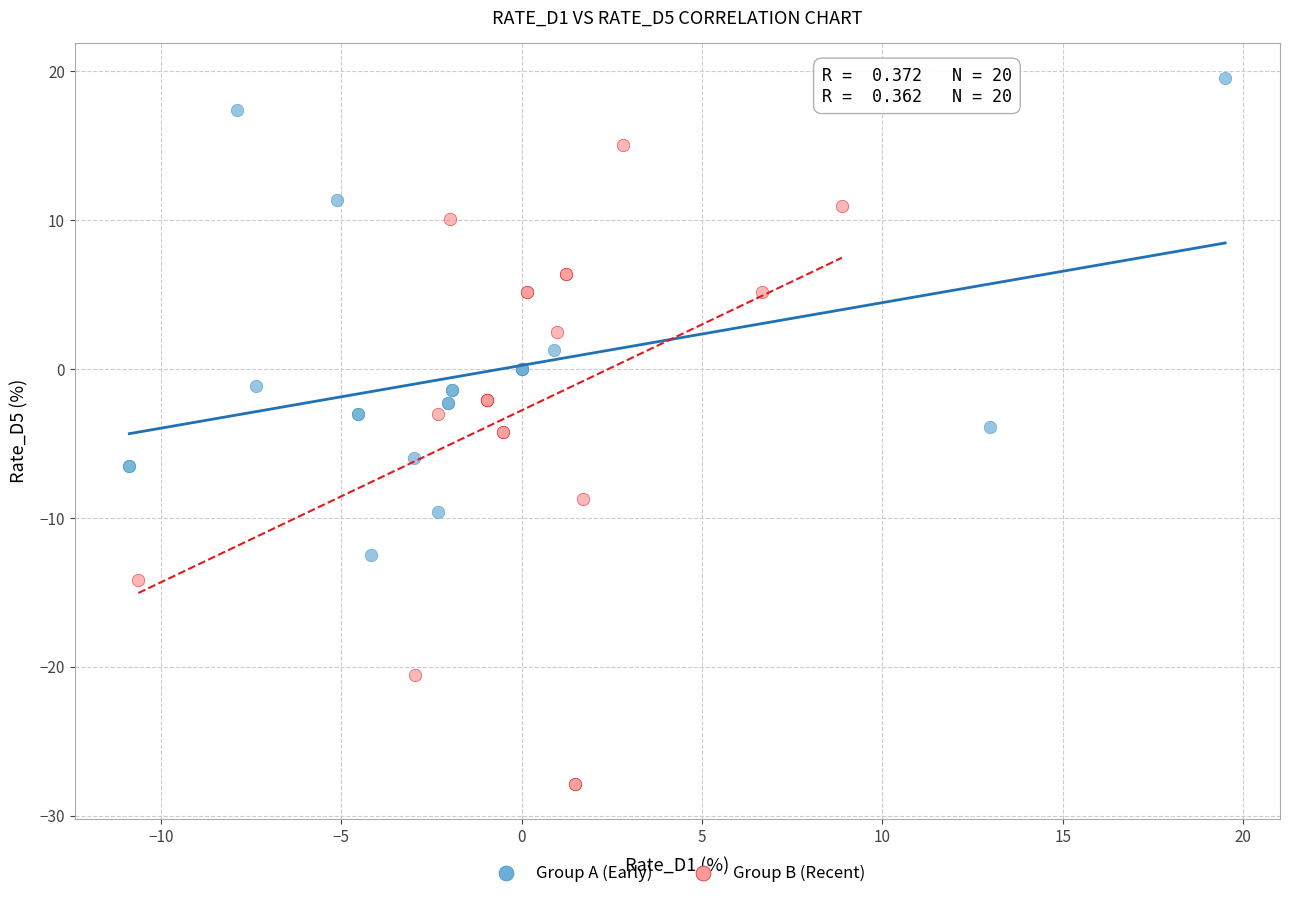

What are all the series names shown in the legend?

Group A (Early), Group B (Recent)